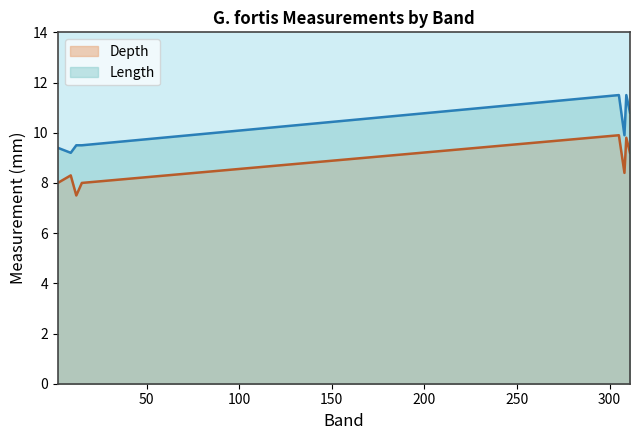

Which category has the highest value in the Depth series?

305